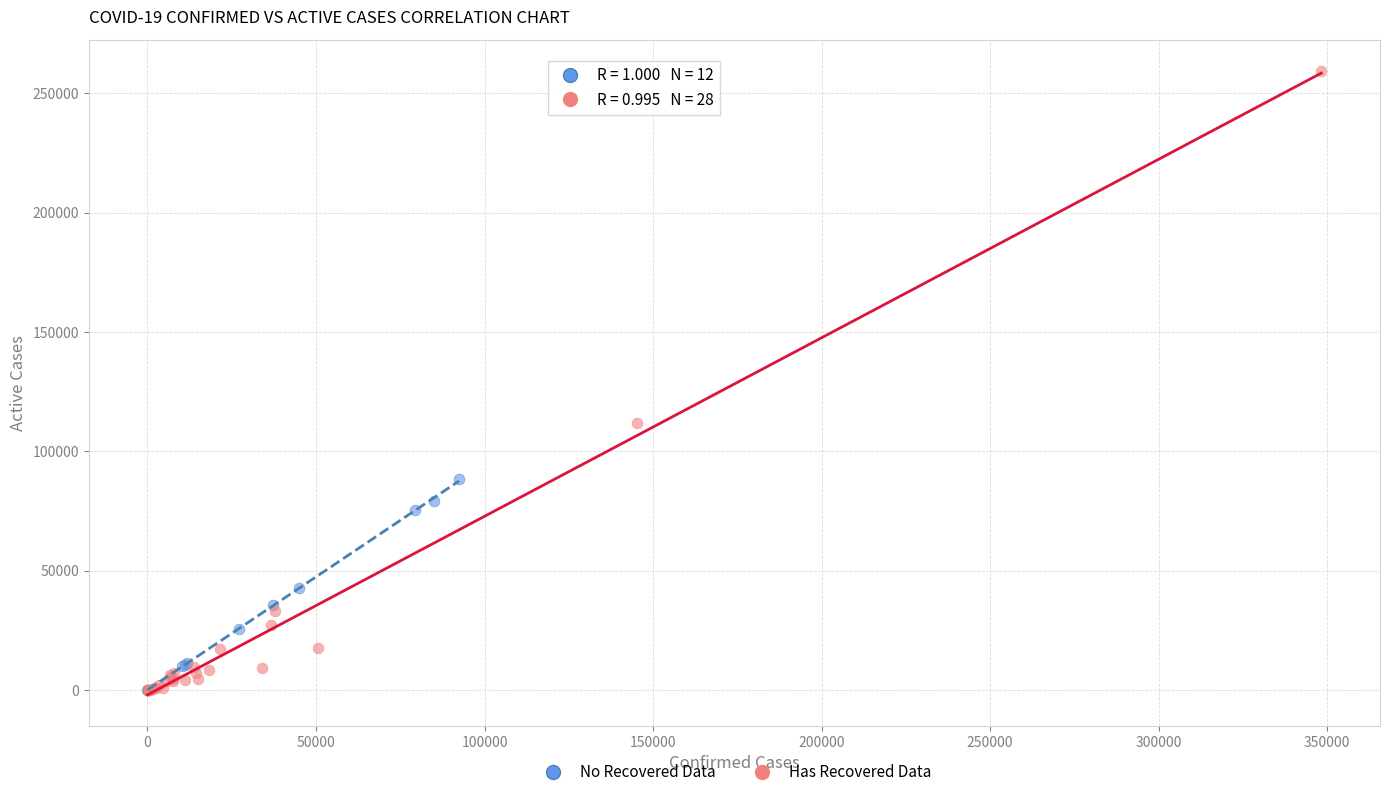

Which series reaches the maximum Y coordinate?

Has Recovered Data